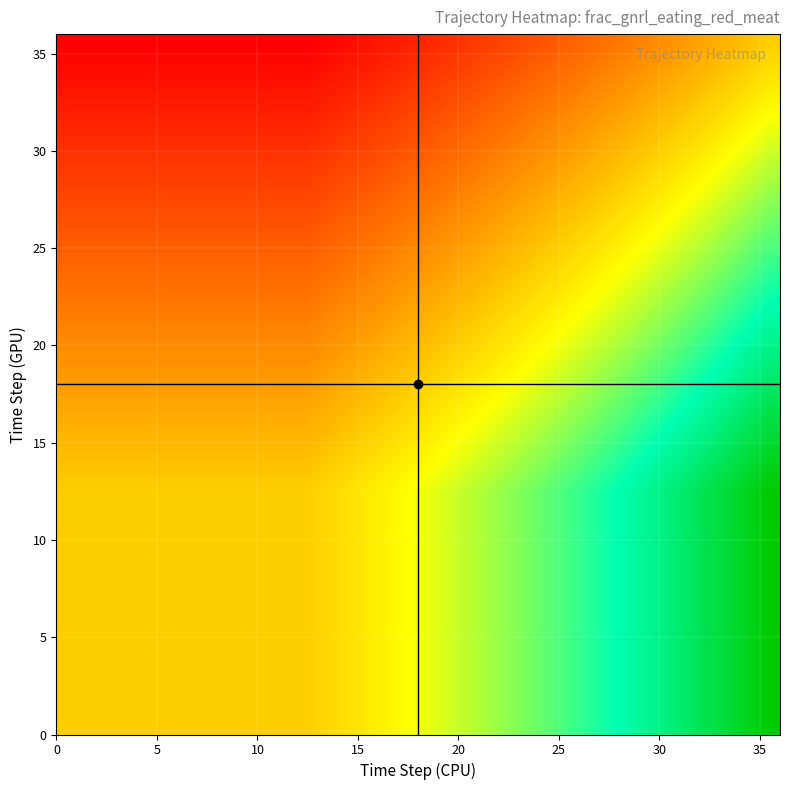

At how many categories does at least one series exceed 0?

36